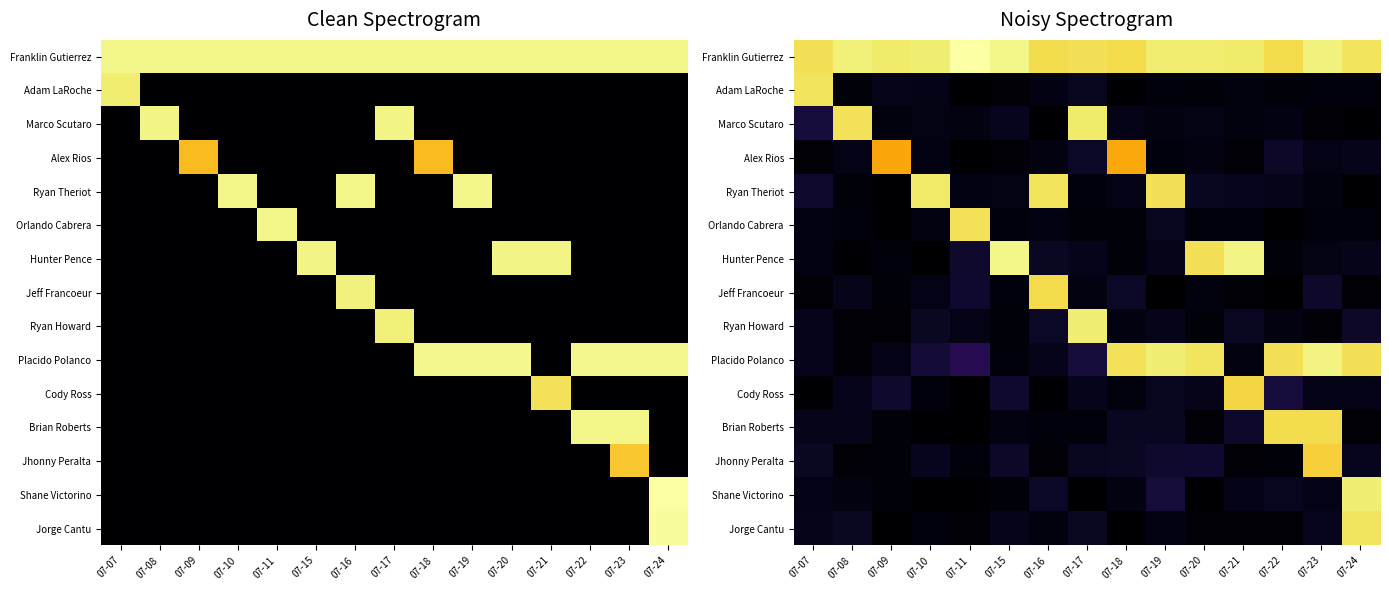

Is it true that Jhonny Peralta equals 0.1 at 07-23?

False